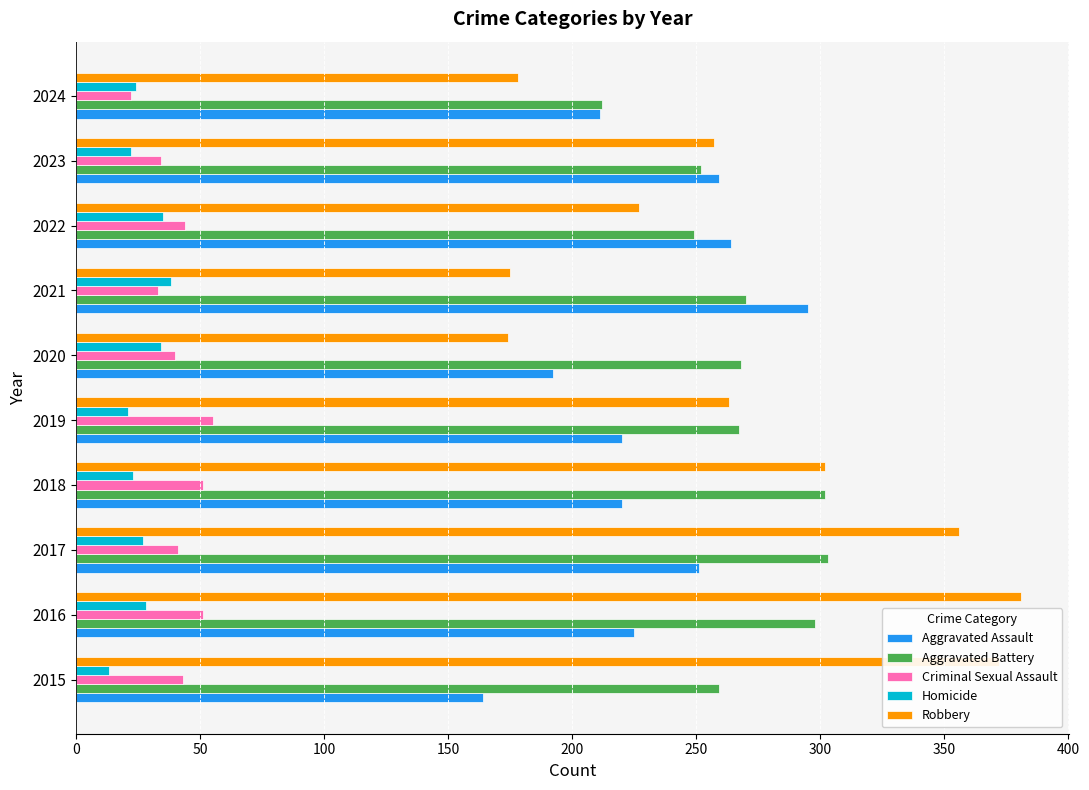

The Aggravated Battery series shows 267 at 2019. True or false?

True